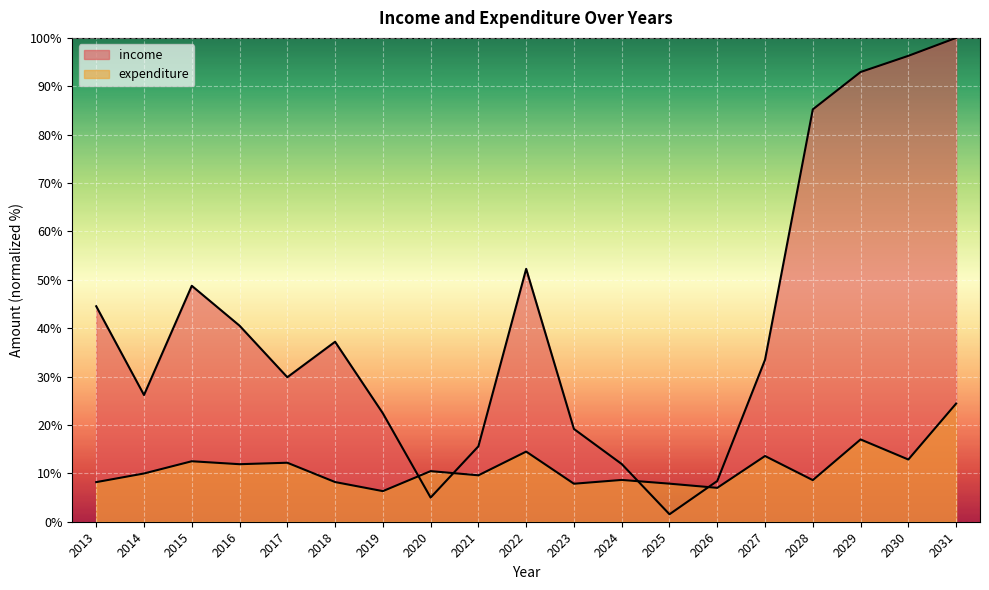

Where does the expenditure series first go above 9?

2014